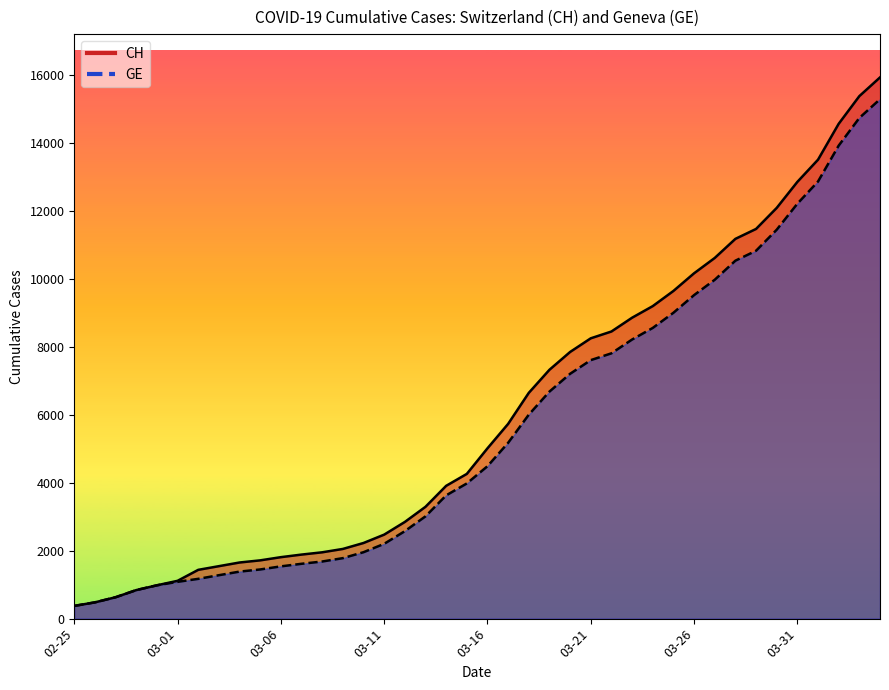

How many values in the GE series exceed 4485?

19